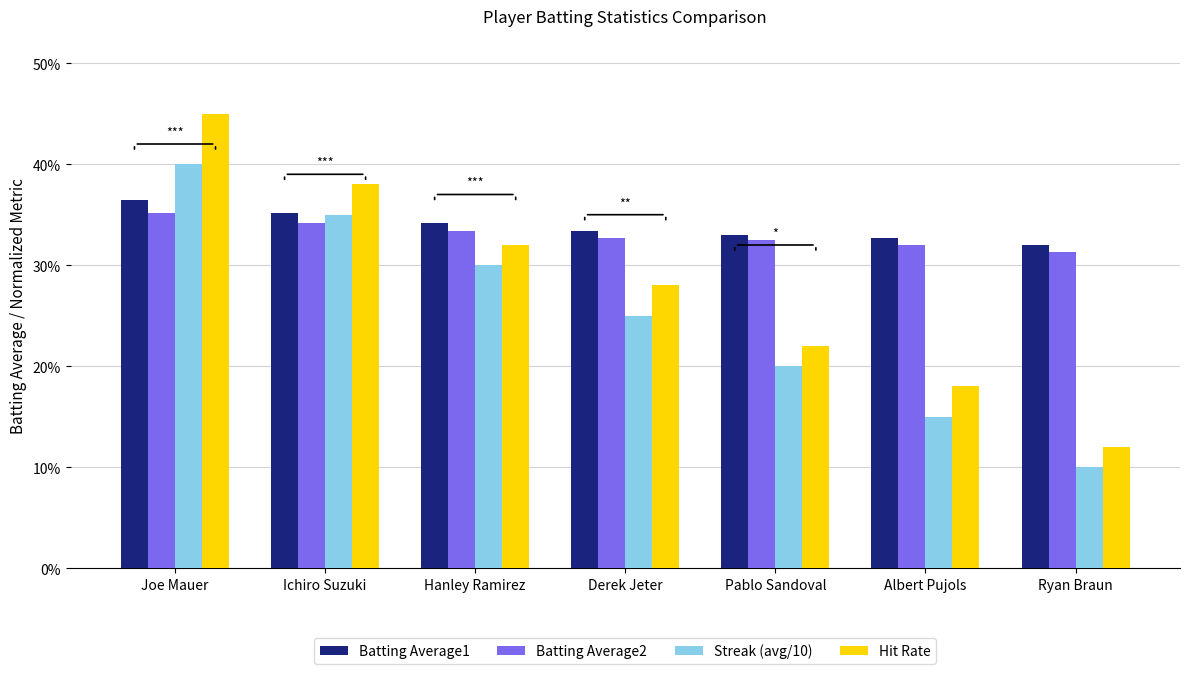

List the labels in order of Batting Average2 value, largest first.

Joe Mauer, Ichiro Suzuki, Hanley Ramirez, Derek Jeter, Pablo Sandoval, Albert Pujols, Ryan Braun